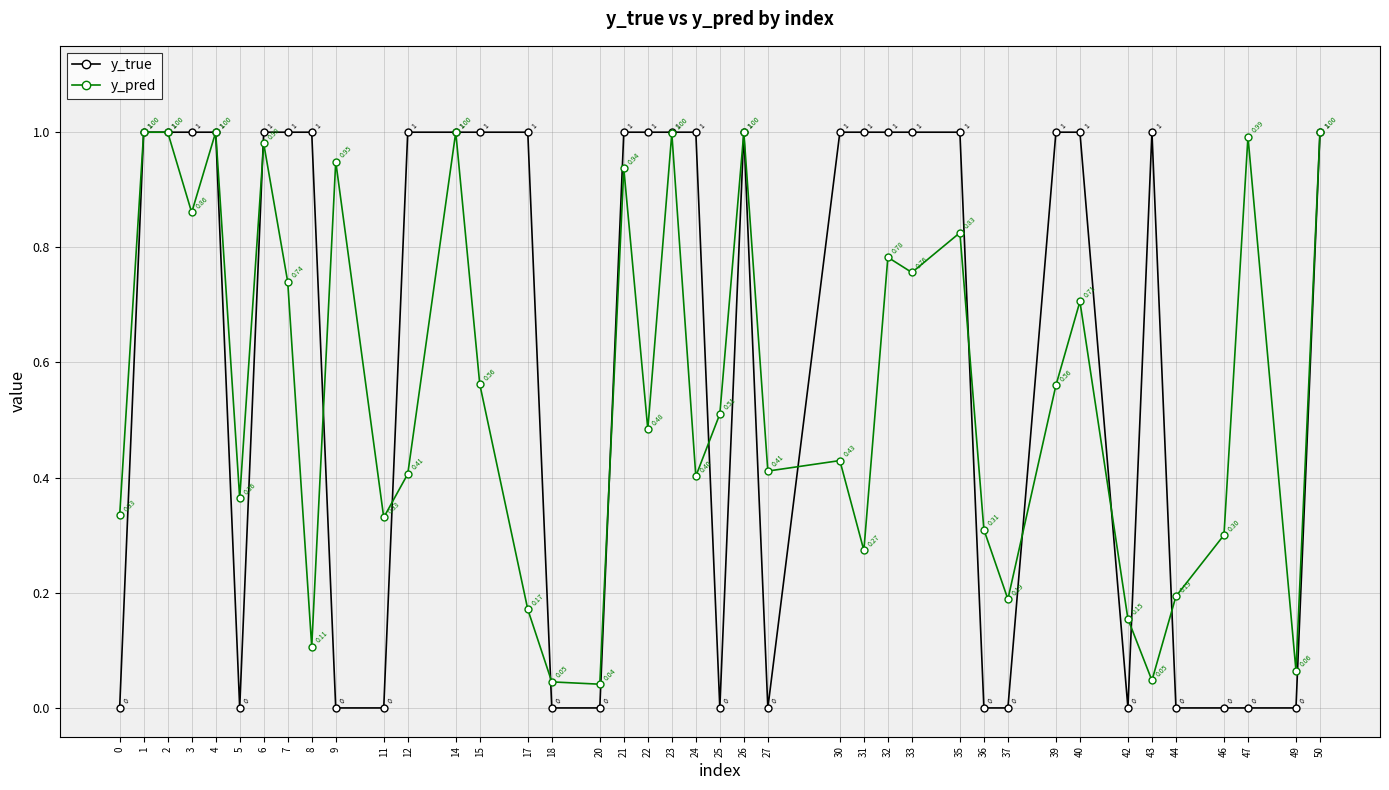

The value of y_pred at 32 is 0.4. True or false?

False